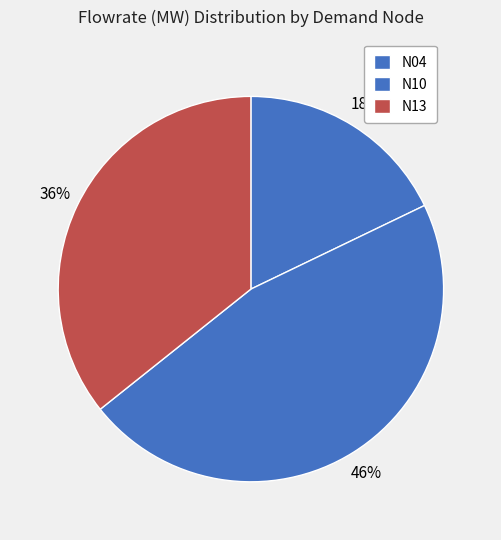

True or false: N13 accounts for 36% of the total.

True